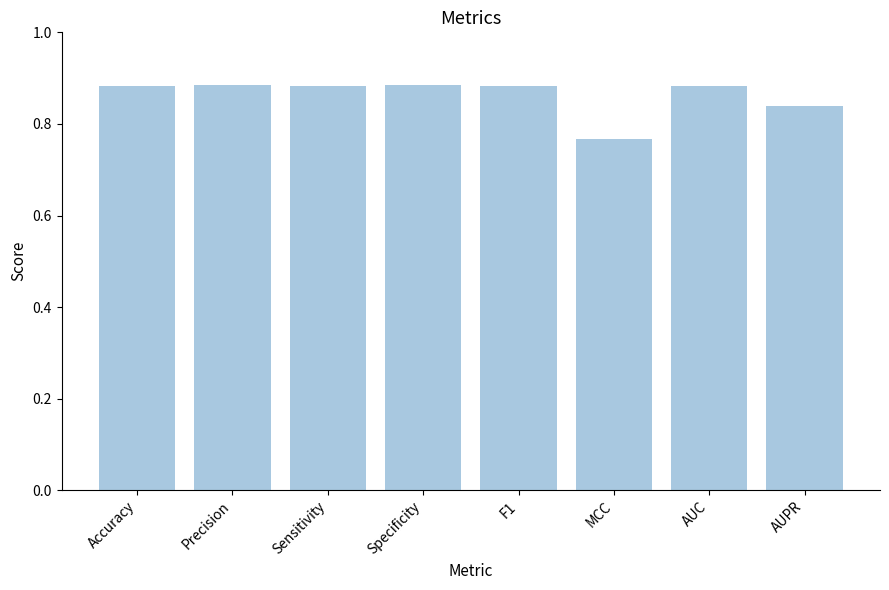

What is the sum of all values?

6.9